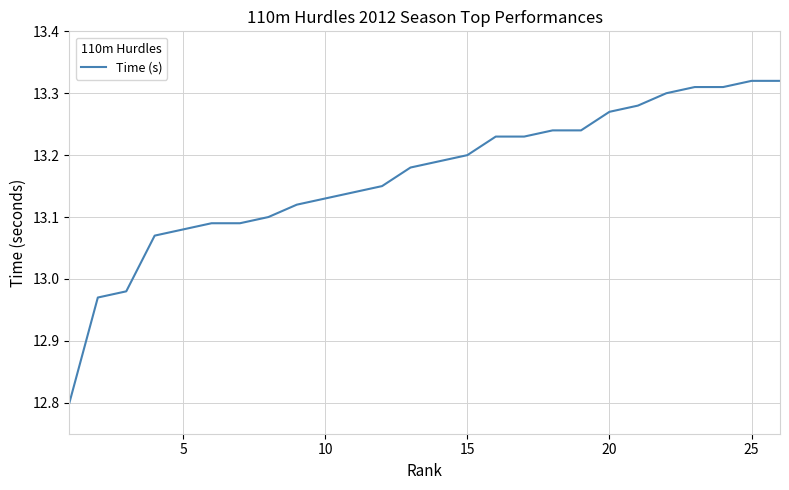

What is the difference between the maximum and minimum values?

0.5